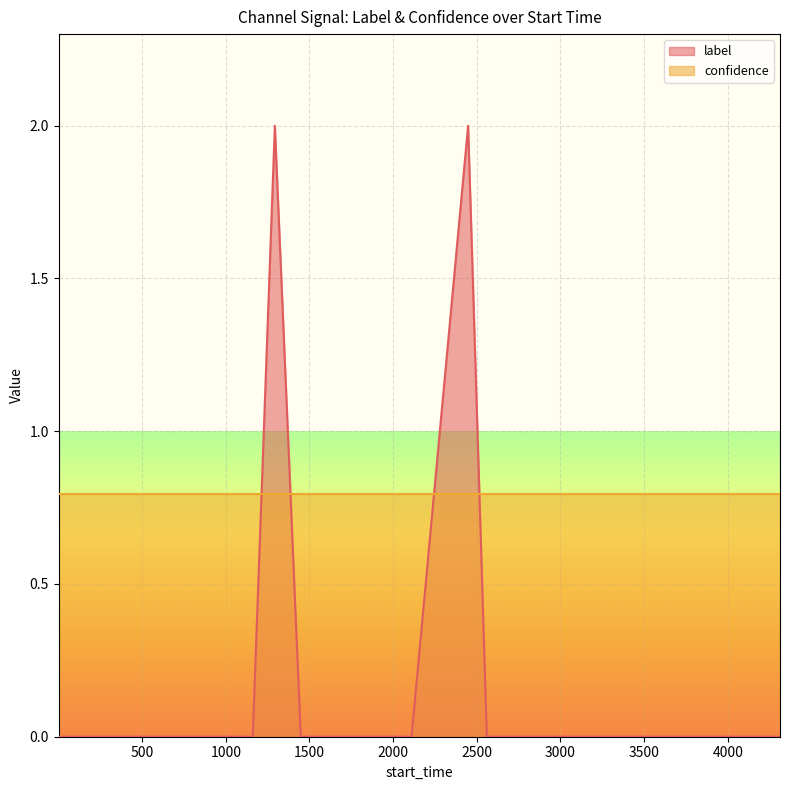

Which series has the widest spread of values?

label